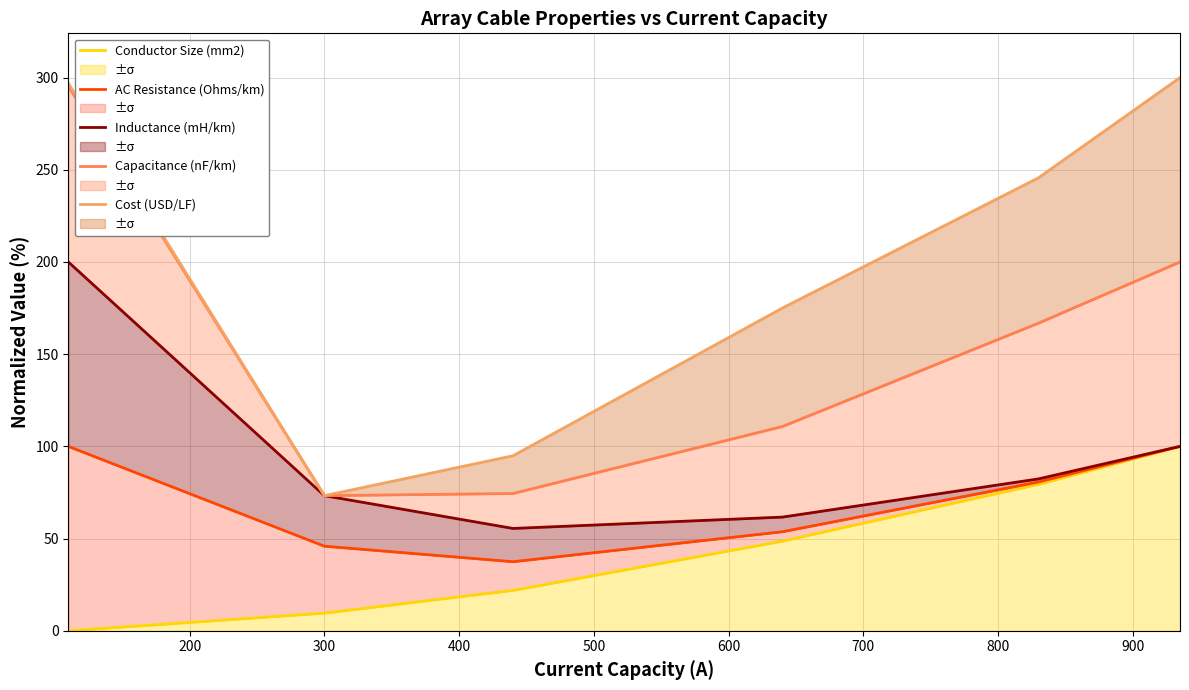

What is the value of the Conductor Size (mm2) point at the 3rd from the left?

21.9